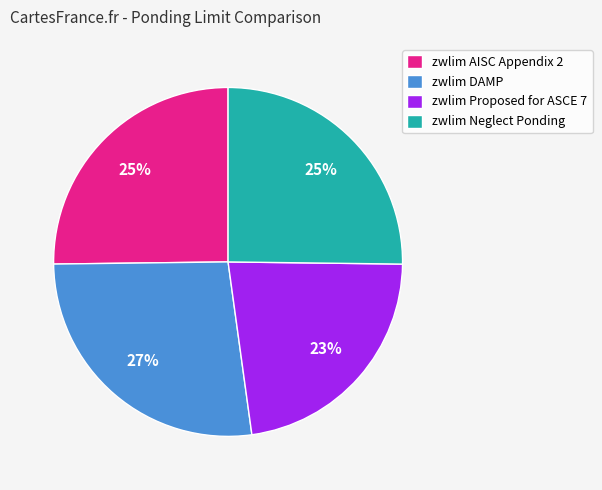

Count the number of slices in the pie.

4